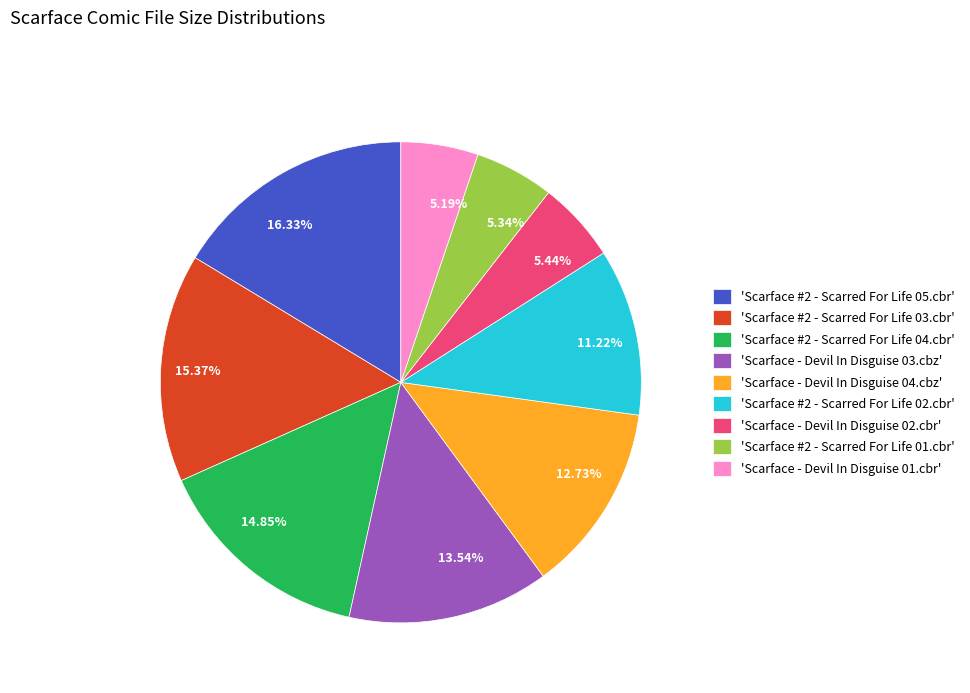

Is there a majority slice in this chart?

No